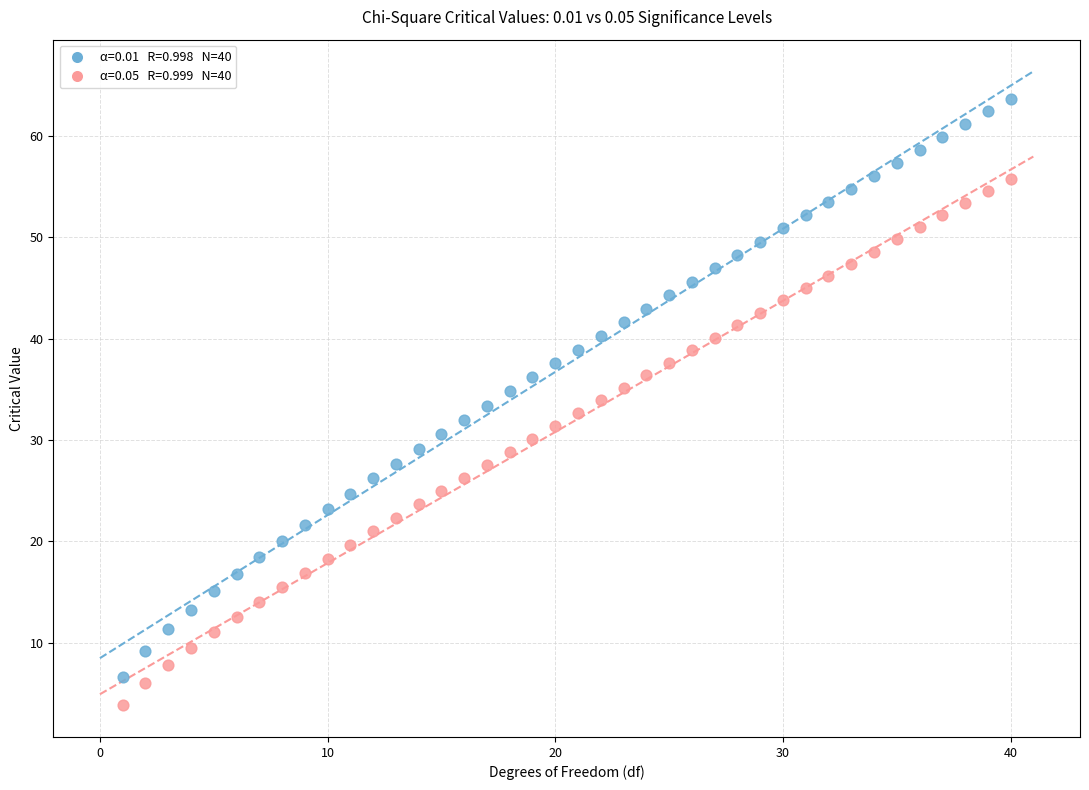

Across all data points, what is the range of X values (max minus min)?

39.0